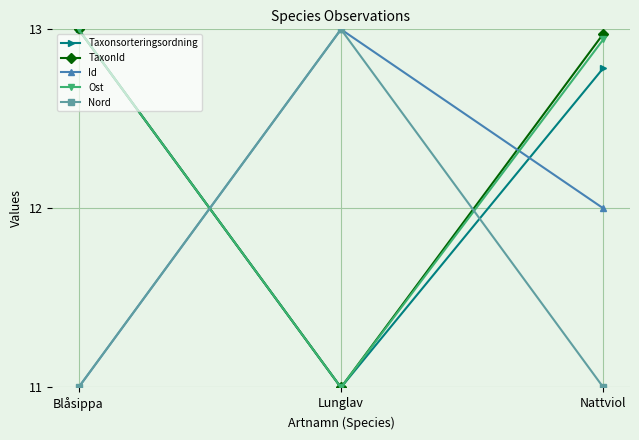

Is this an area chart (filled region under the line)?

No